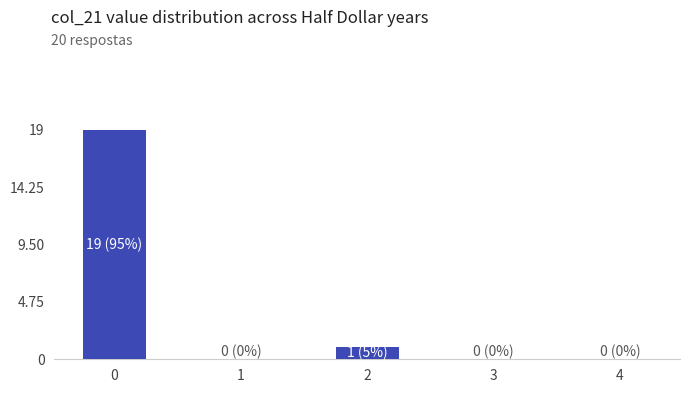

The chart shows a value of 0 at 1. True or false?

True